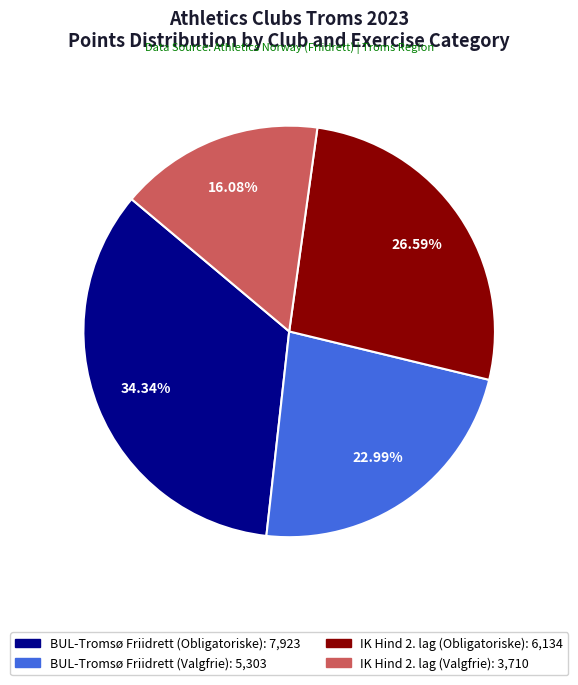

Count the number of slices in the pie.

4